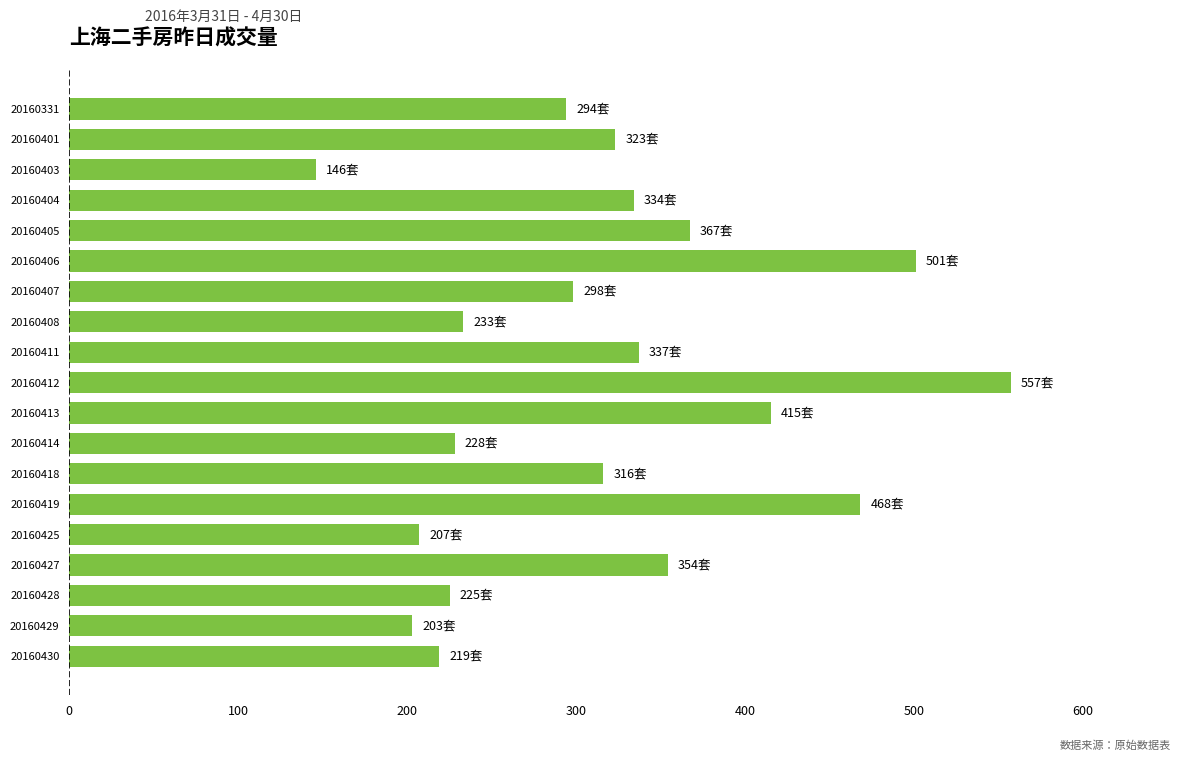

The chart shows a value of 82 at 20160428. True or false?

False